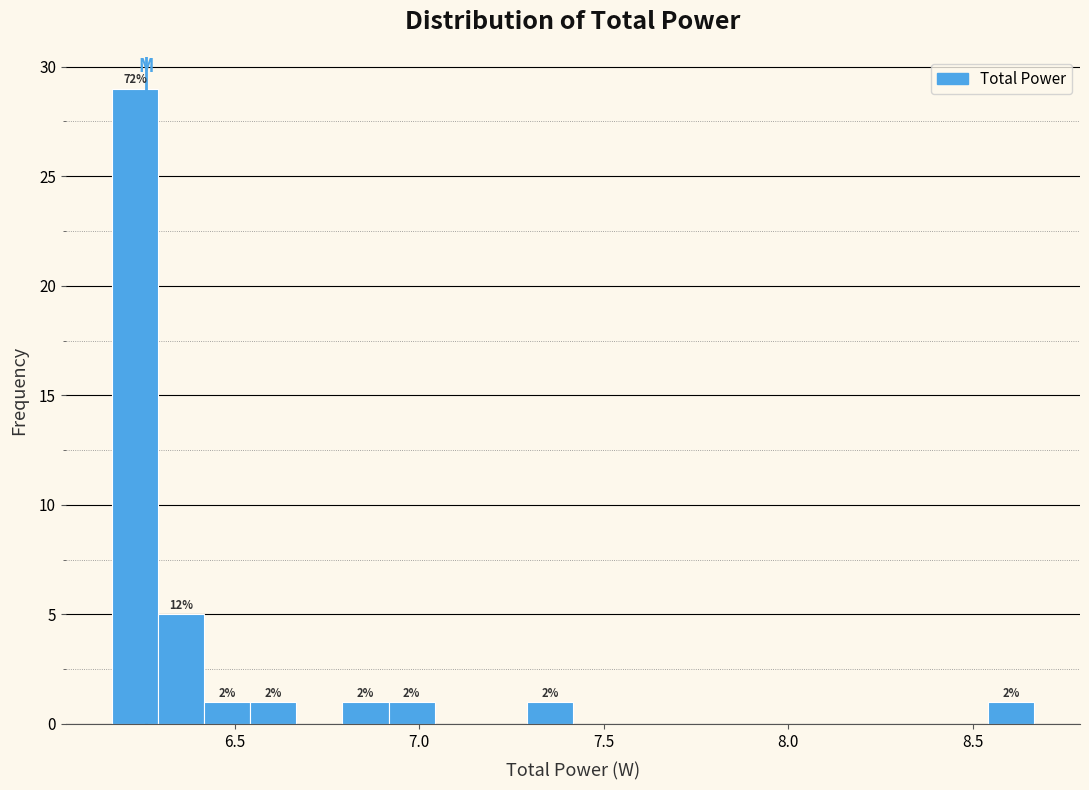

Around what value on the x-axis is the tallest bar? Give the approximate position of its centre, as read against the axis.

6.25